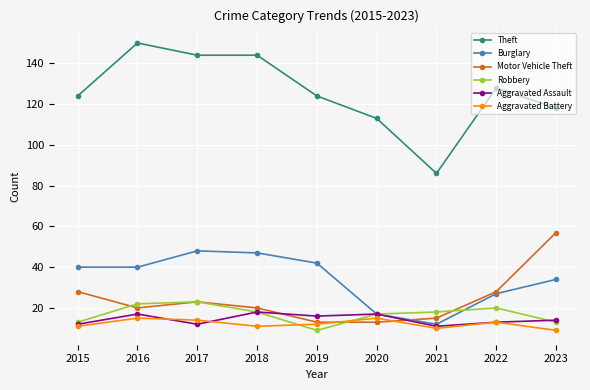

At how many categories does at least one series exceed 88?

8